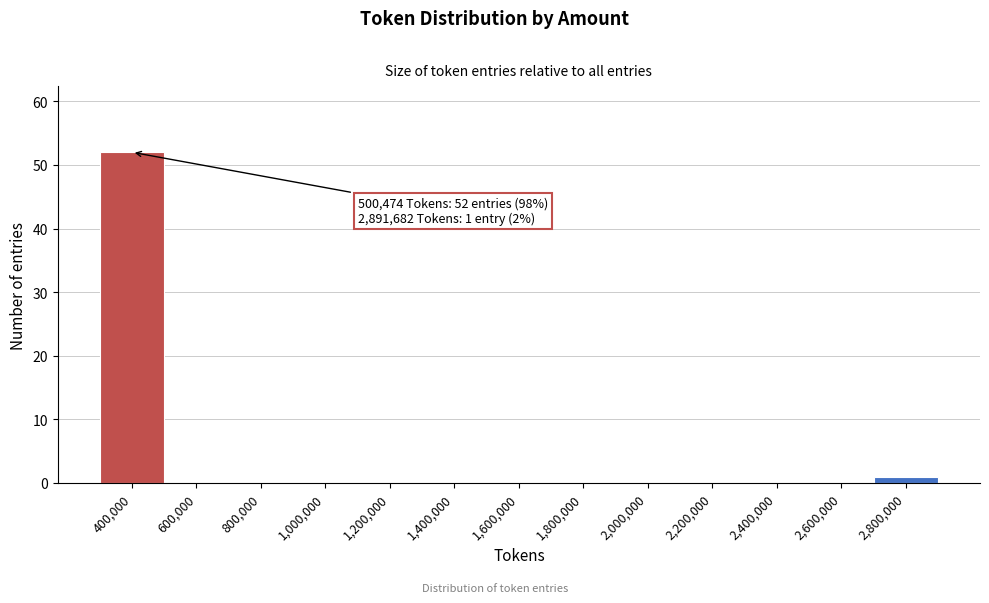

Reading left to right, what are all the values shown in this chart?

400,000=52	600,000=0	800,000=0	1,000,000=0	1,200,000=0	1,400,000=0	1,600,000=0	1,800,000=0	2,000,000=0	2,200,000=0	2,400,000=0	2,600,000=0	2,800,000=1